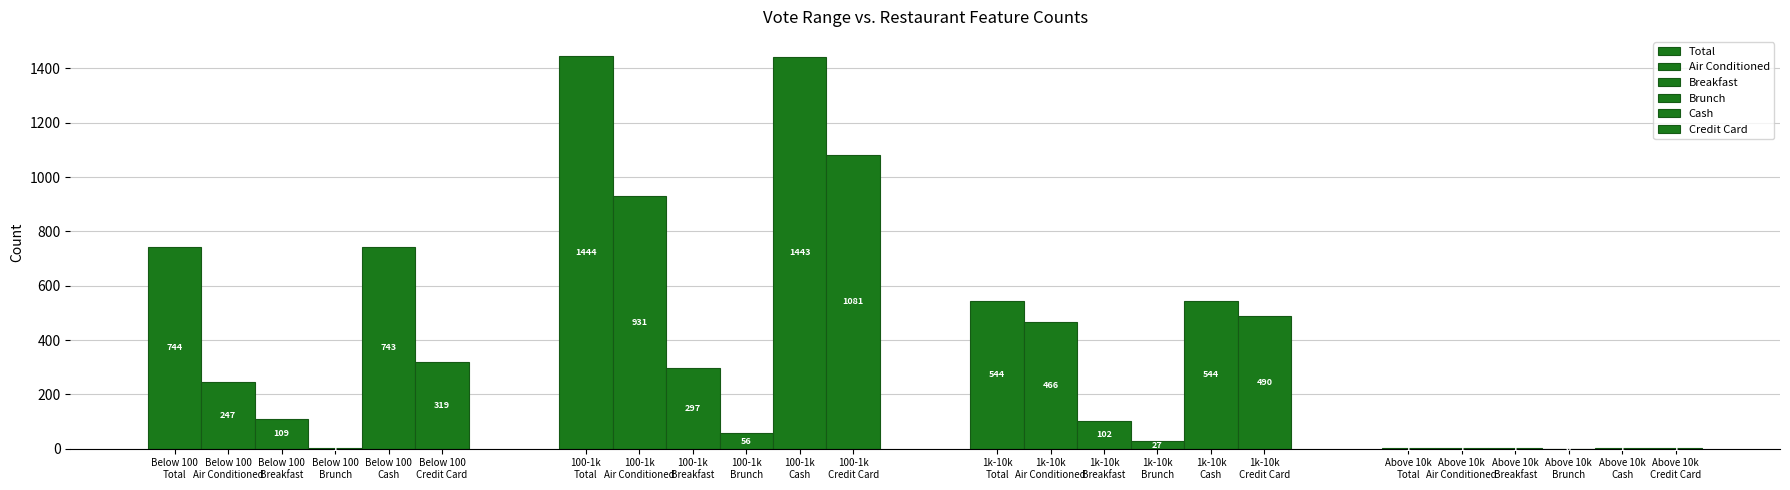

Reading left to right, extract all data points from this chart.

Total: 744	1444	544	1
Air Conditioned: 247	931	466	1
Breakfast: 109	297	102	1
Brunch: 1	56	27	0
Cash: 743	1443	544	1
Credit Card: 319	1081	490	1